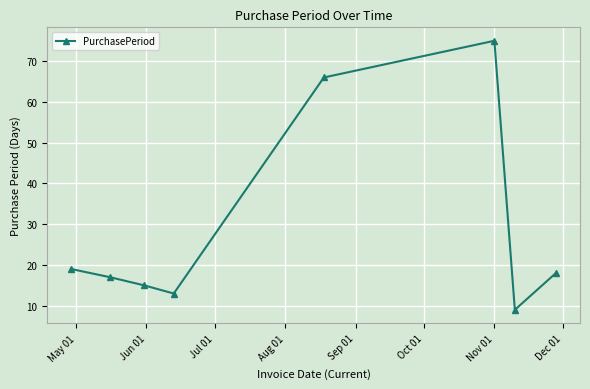

How many lines are shown in the chart?

1